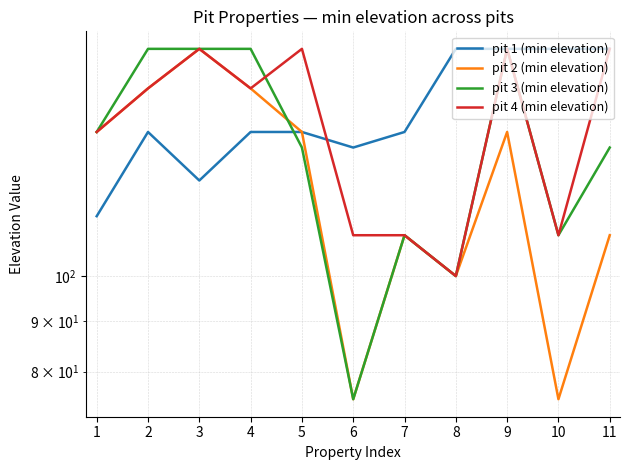

What is the total value across all series at 9?

650